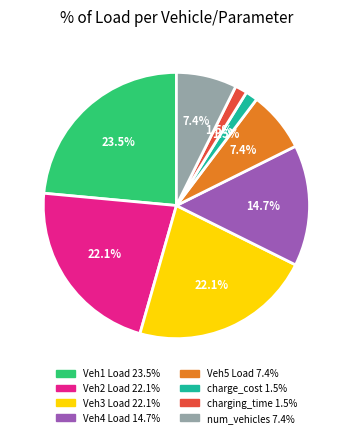

What is the largest slice in the pie chart?

Veh1 Load